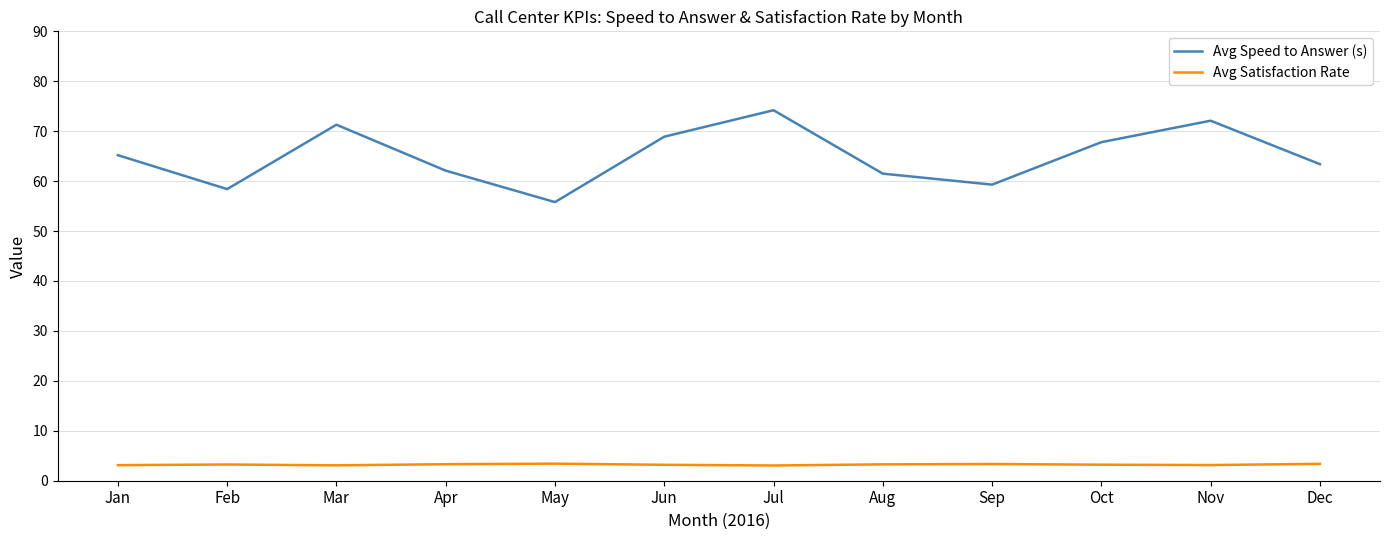

What is the total value across all series at Aug?

64.8